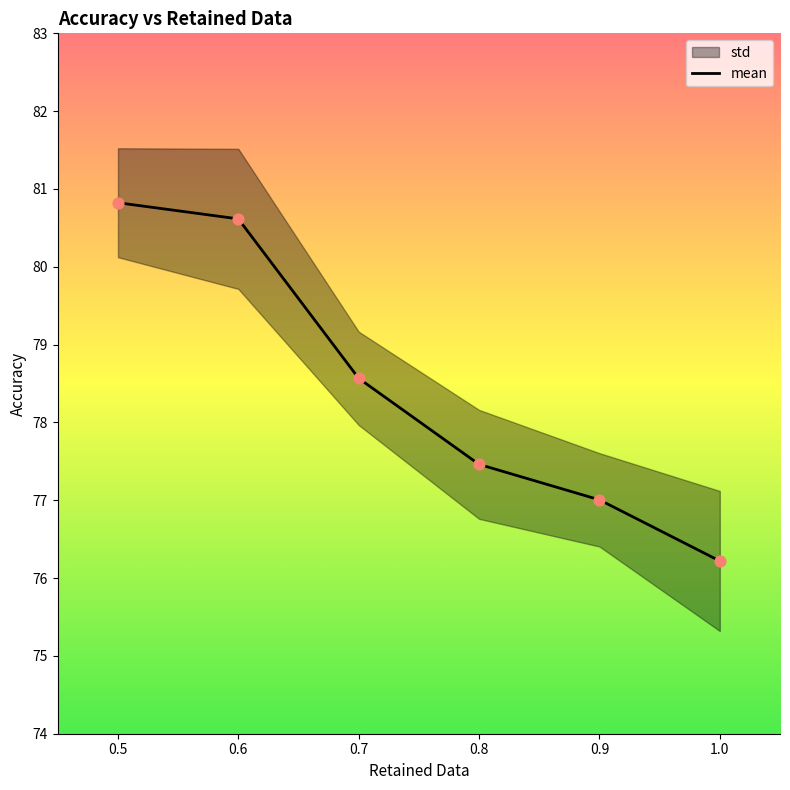

What is the ratio of the value at 1.0 to the value at 0.8?

1.0